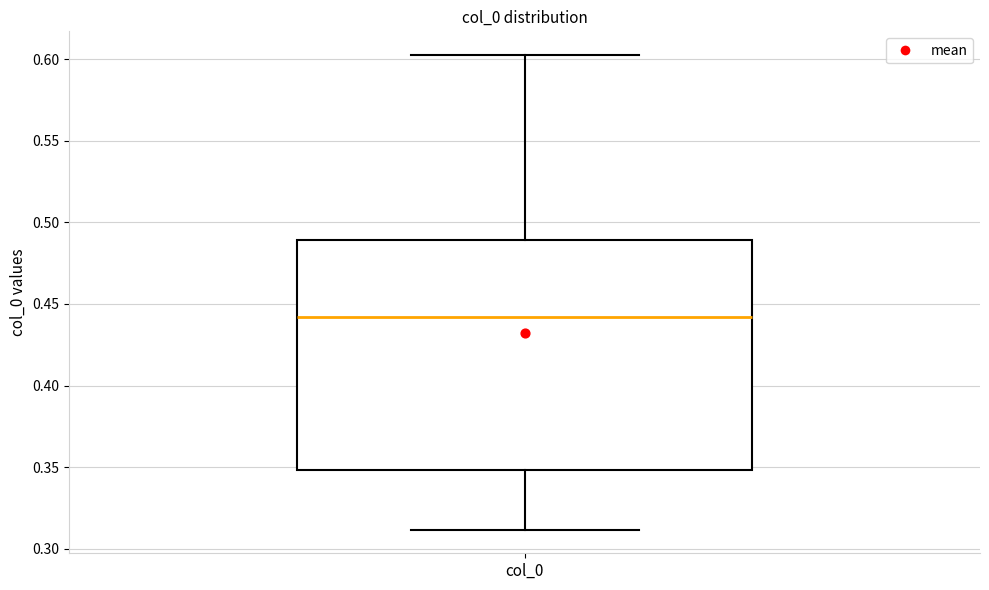

Read this box plot against the y-axis: the position of the median line, the range covered by the box, and the ends of both whiskers. The values are not printed on the chart, so give them approximately, as read against the axis.

median 0.44, box 0.35 to 0.49, whiskers 0.31 to 0.60